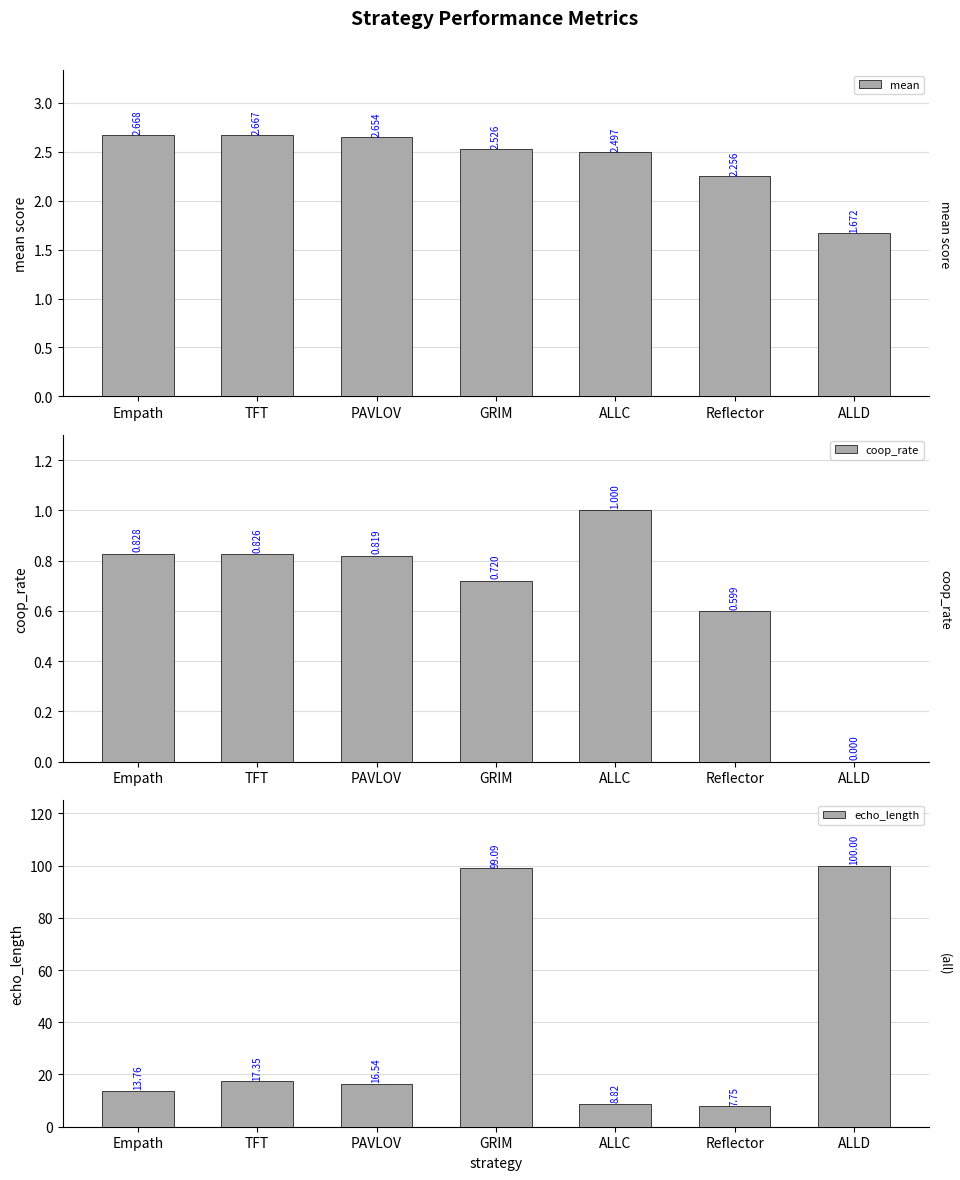

What is the difference between the maximum and second lowest values in the mean series?

0.4